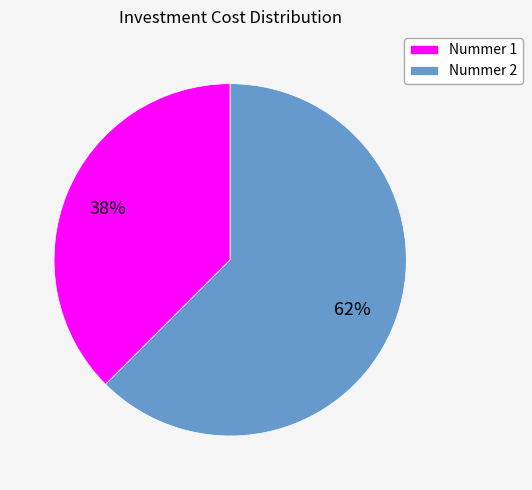

Which slice represents more than half of the pie?

Nummer 2